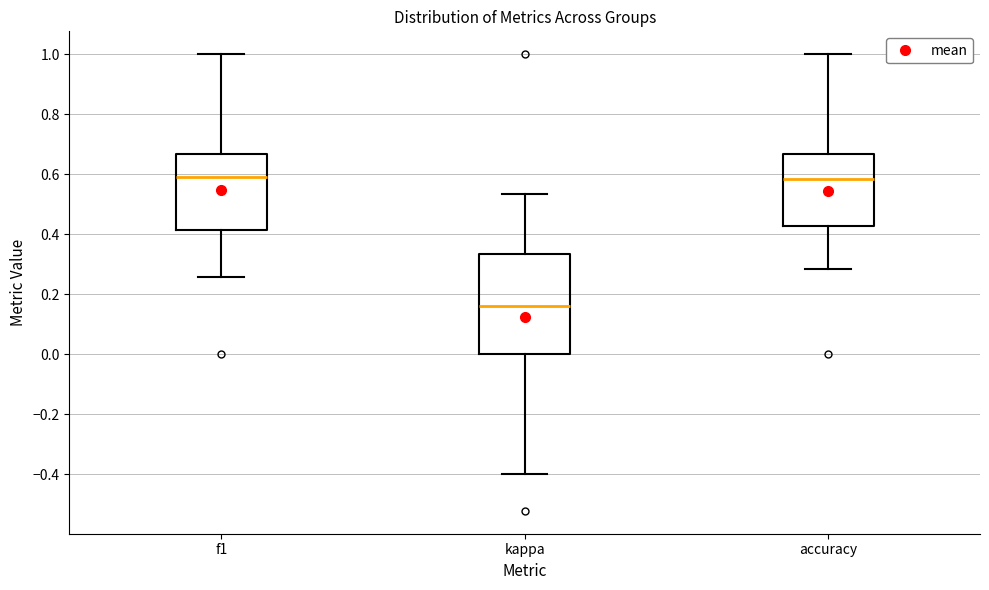

Reading left to right, transcribe this box plot: for each box, give where its median line is, the range the box spans, and where its two whiskers end, as read against the y-axis. The values are not printed on the chart, so give them approximately, as read against the axis.

f1: median 0.60, box 0.42 to 0.66, whiskers 0.26 to 1.00
kappa: median 0.16, box 0.00 to 0.34, whiskers -0.40 to 0.54
accuracy: median 0.58, box 0.42 to 0.66, whiskers 0.28 to 1.00